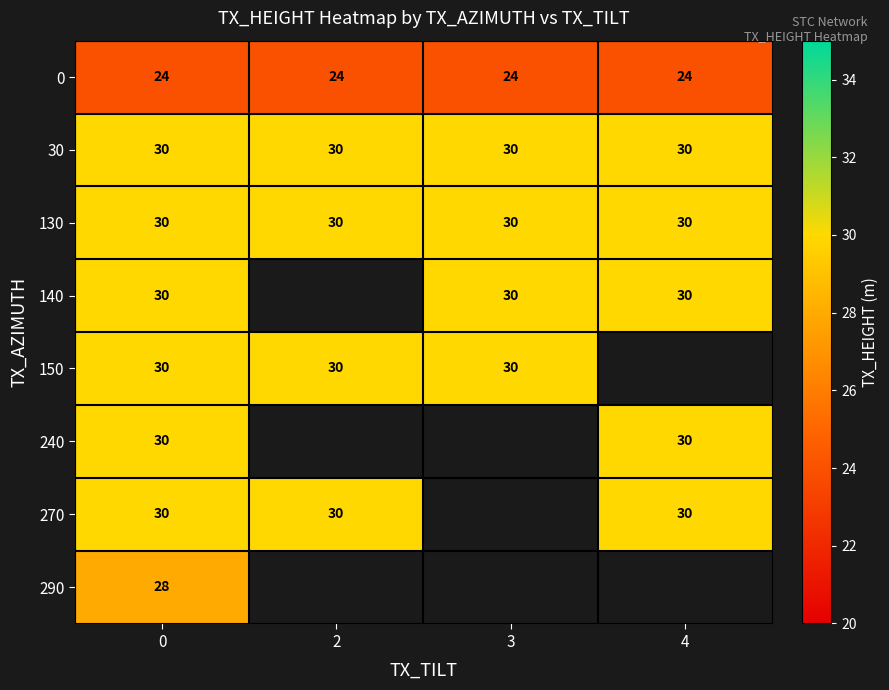

Is it true that 270 equals 11.5 at 2?

False